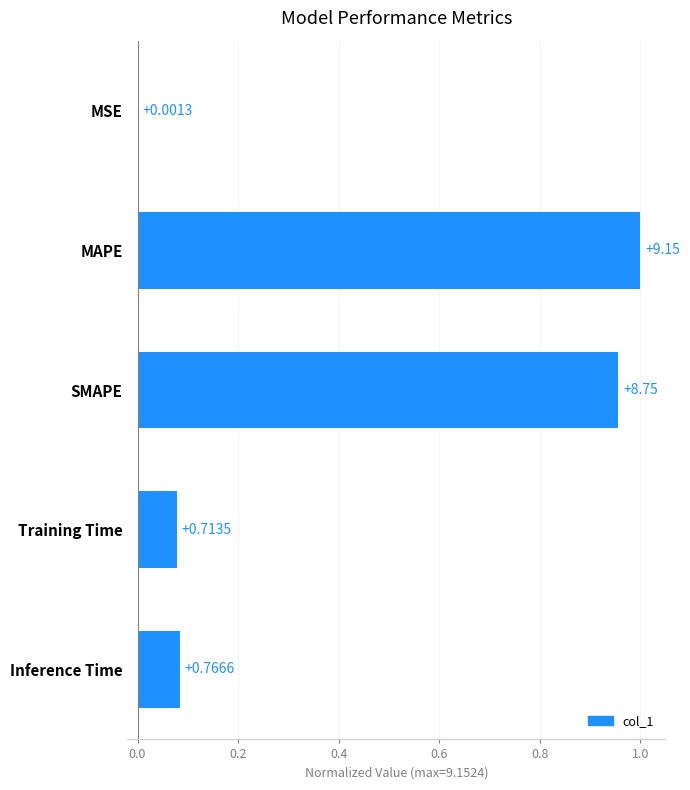

Are the bars horizontal?

Yes